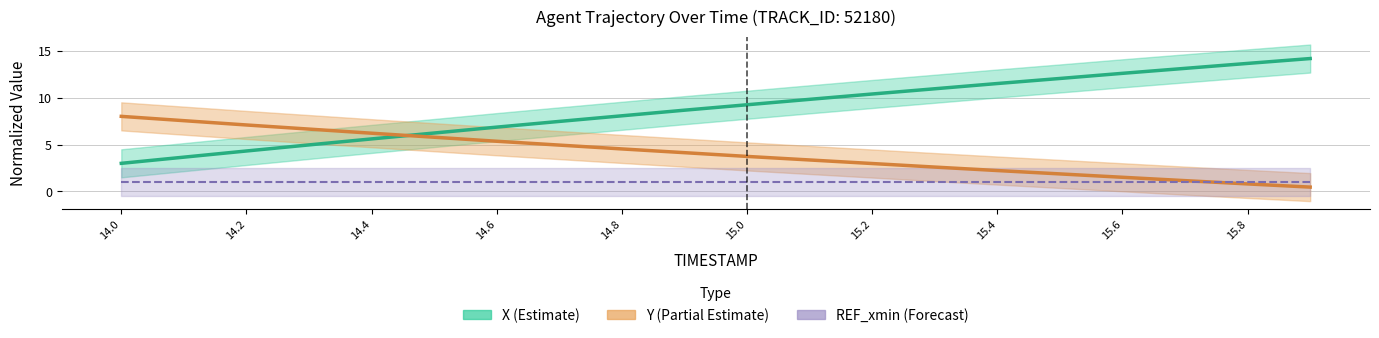

How many data points does each series have?

20